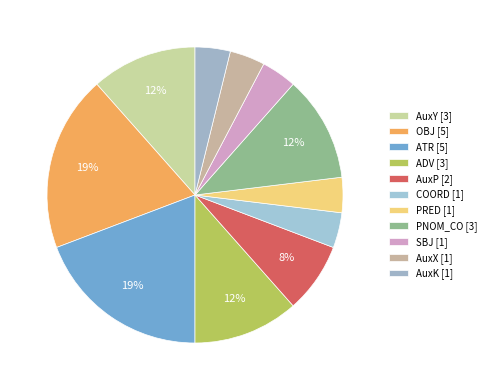

The PRED slice represents 4% of the pie. True or false?

True